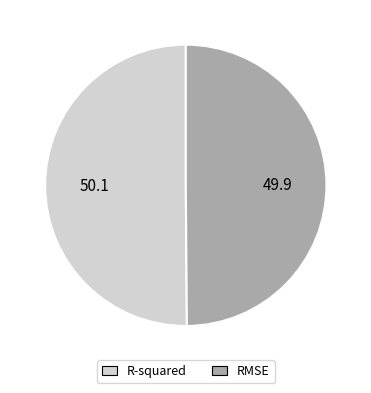

Is it true that RMSE is 50% of the pie?

True